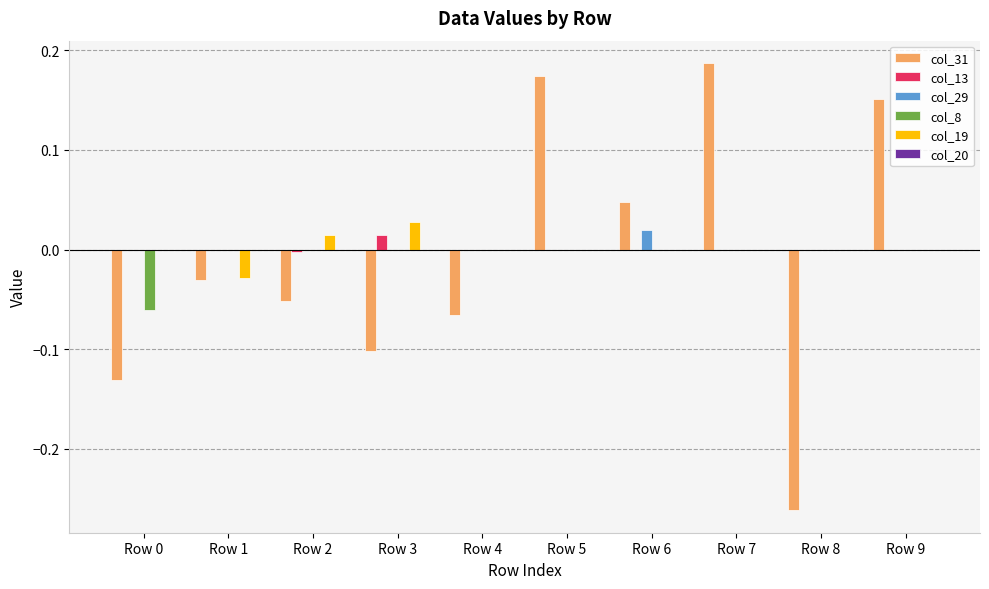

Is the value of col_29 at Row 7 greater than the value of col_19 at Row 3?

No